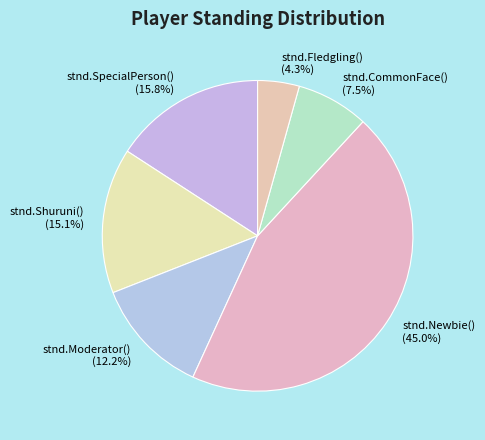

Does stnd.Newbie() represent more than half of the total?

No